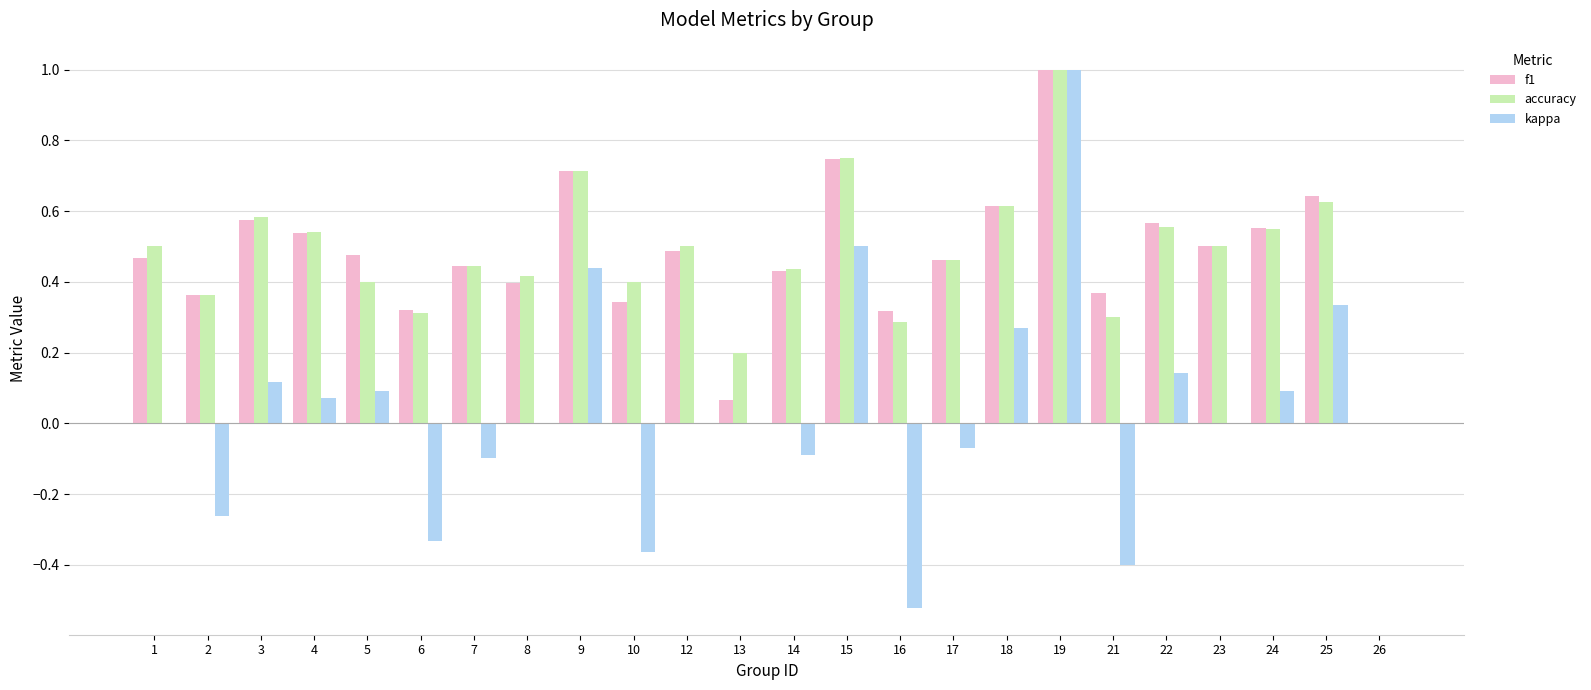

Is the value of accuracy at 15 greater than the value of f1 at 19?

No